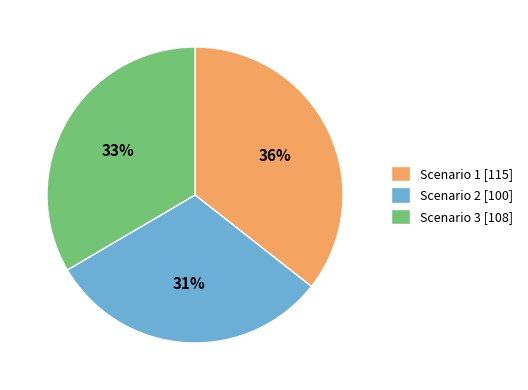

Rank the categories by value from highest to lowest.

Scenario 1, Scenario 3, Scenario 2